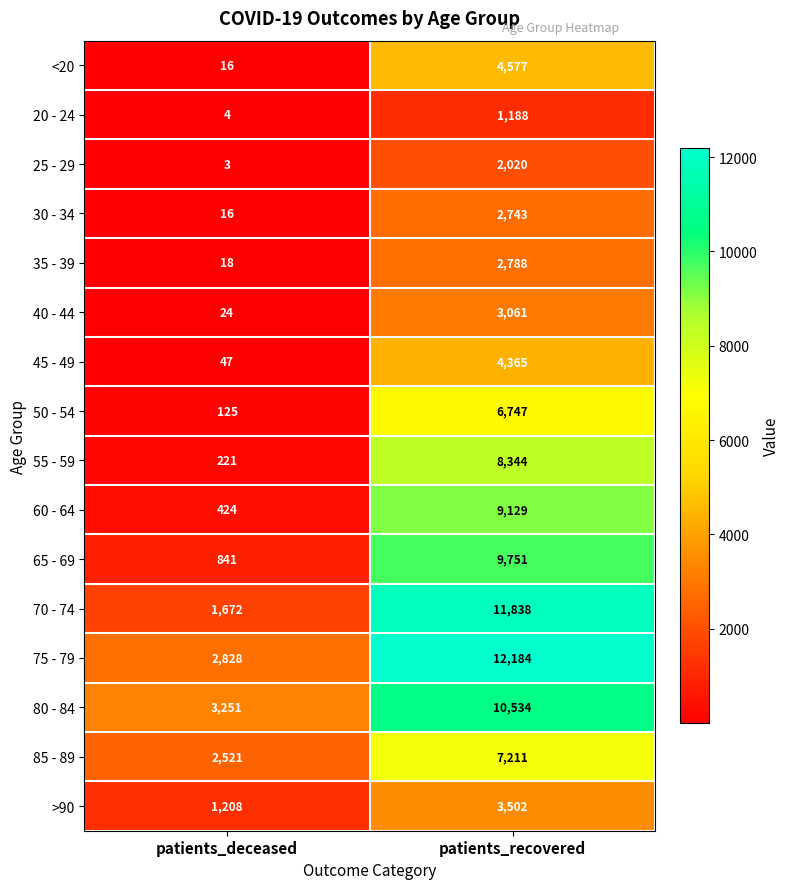

What is the difference between the 40 - 44 values at patients_recovered and patients_deceased?

3037